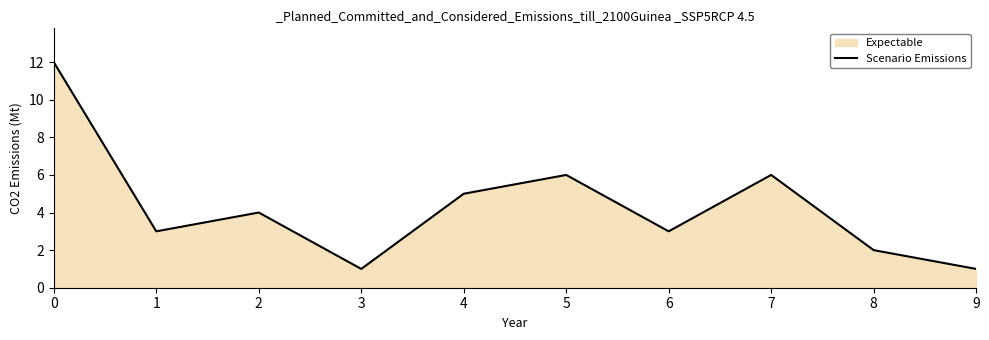

How many points are higher than both their immediate neighbors (excluding endpoints)?

3